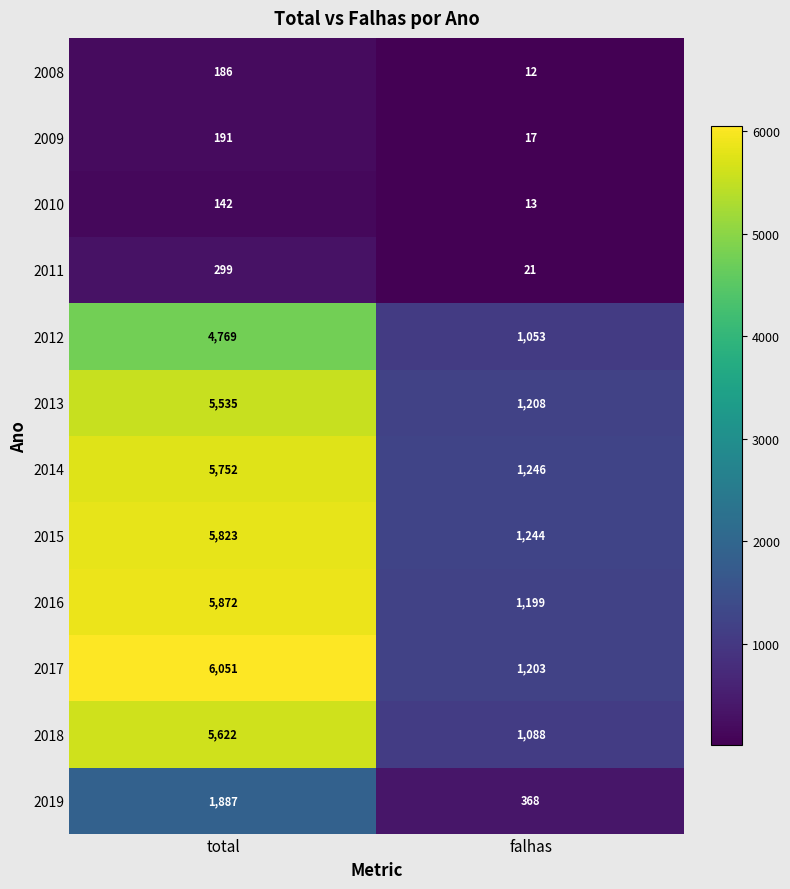

What is the greatest value displayed?

6051